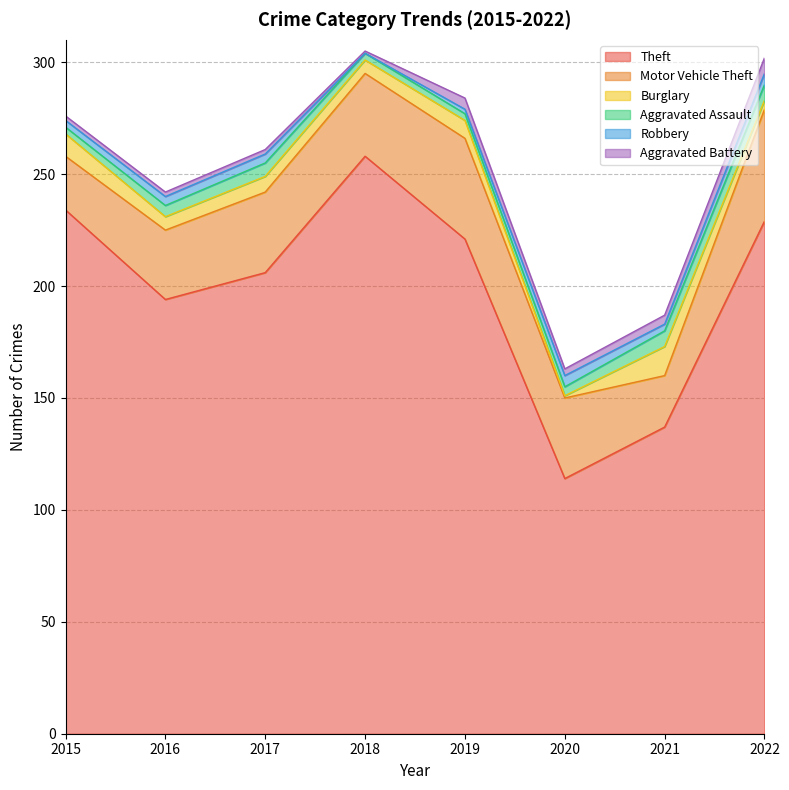

True or false: Burglary and Aggravated Battery cross at least once.

True